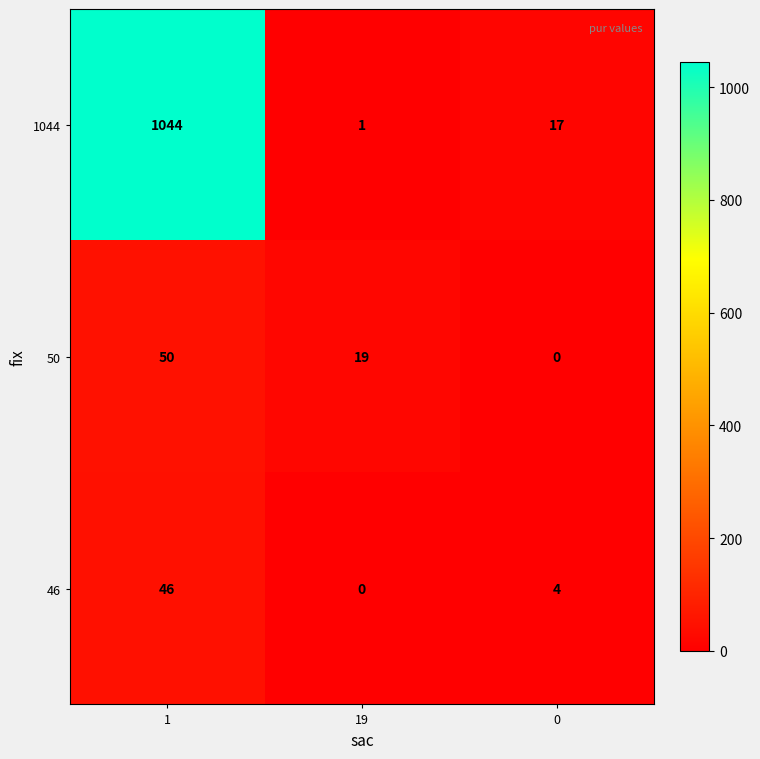

What is the spread (max minus min) of values at 0?

17